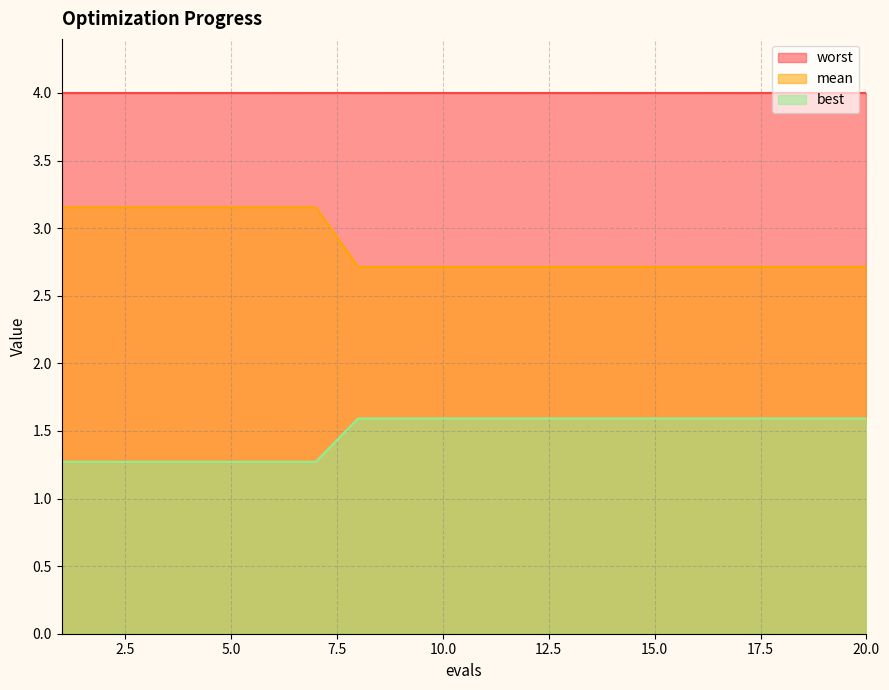

Does the chart have visible grid lines?

Yes